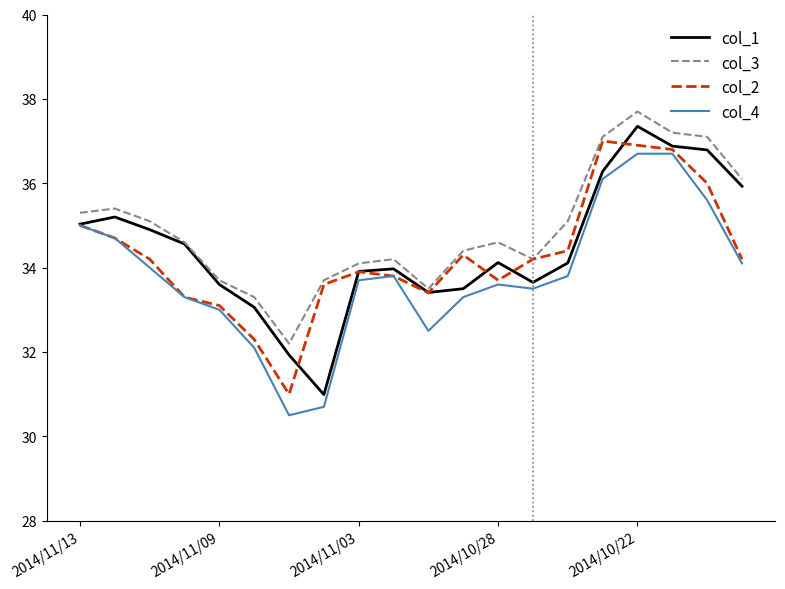

True or false: col_3 and col_4 intersect in this chart.

False